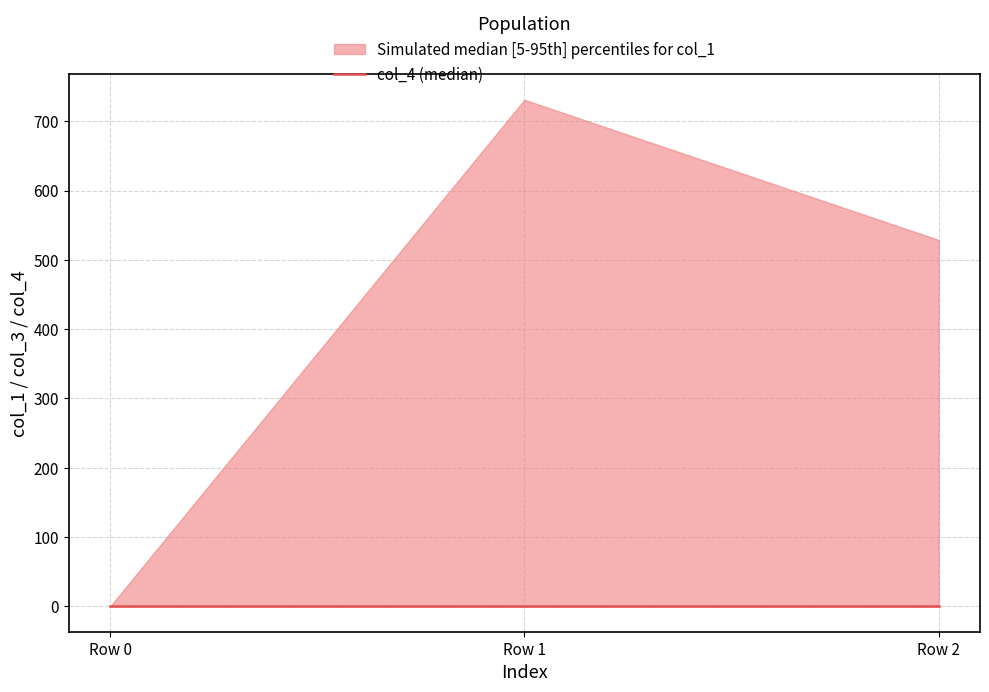

Count the number of categories in the chart.

3